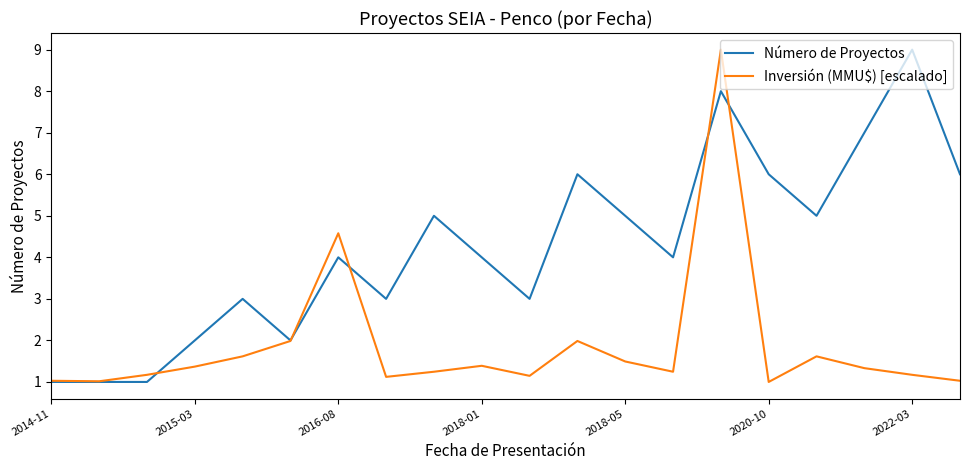

Rank the series by their average value, from lowest to highest.

Inversión (MMU$) [escalado], Número de Proyectos